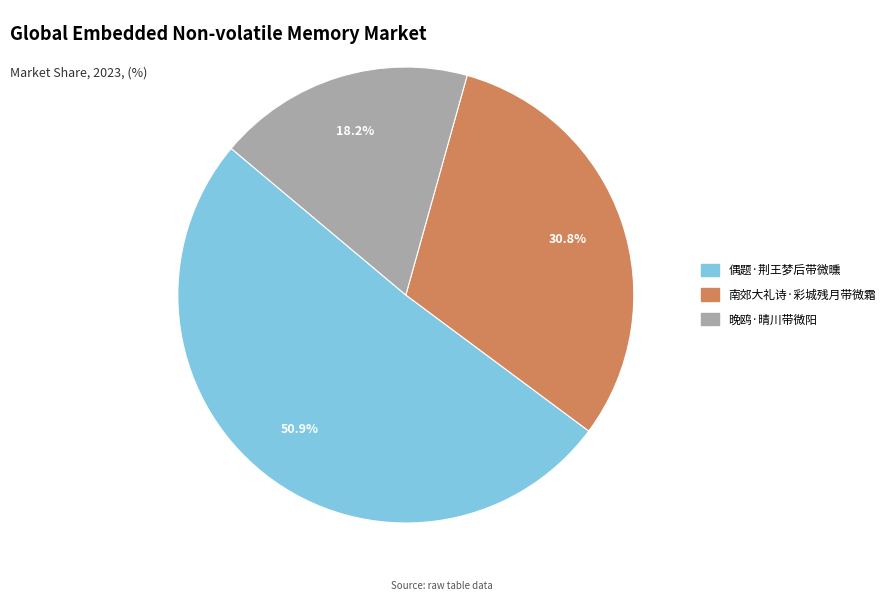

Does any single category account for the majority?

Yes